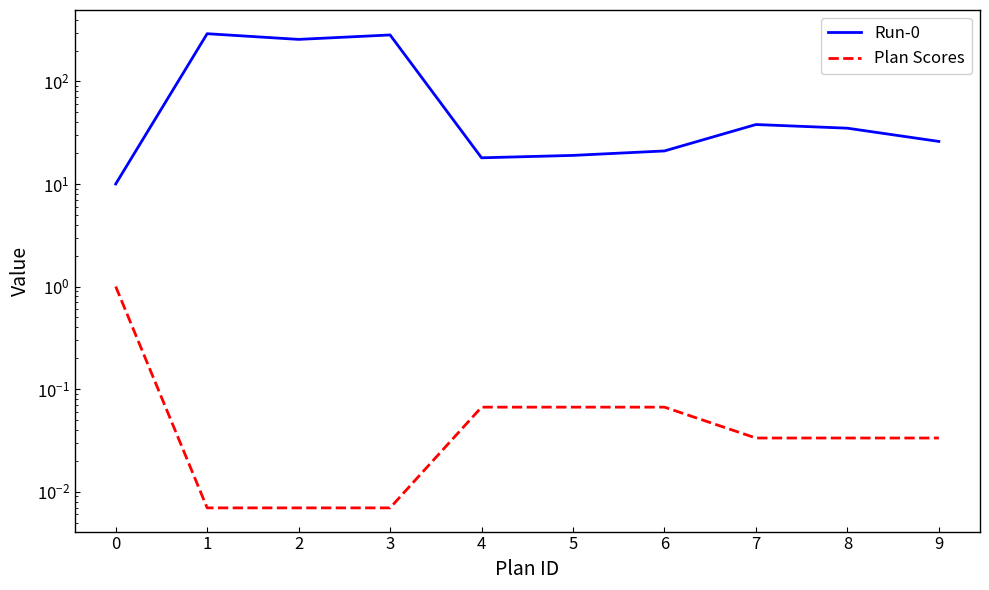

List the labels in order of Plan Scores value, largest first.

0, 4, 5, 6, 7, 8, 9, 1, 2, 3